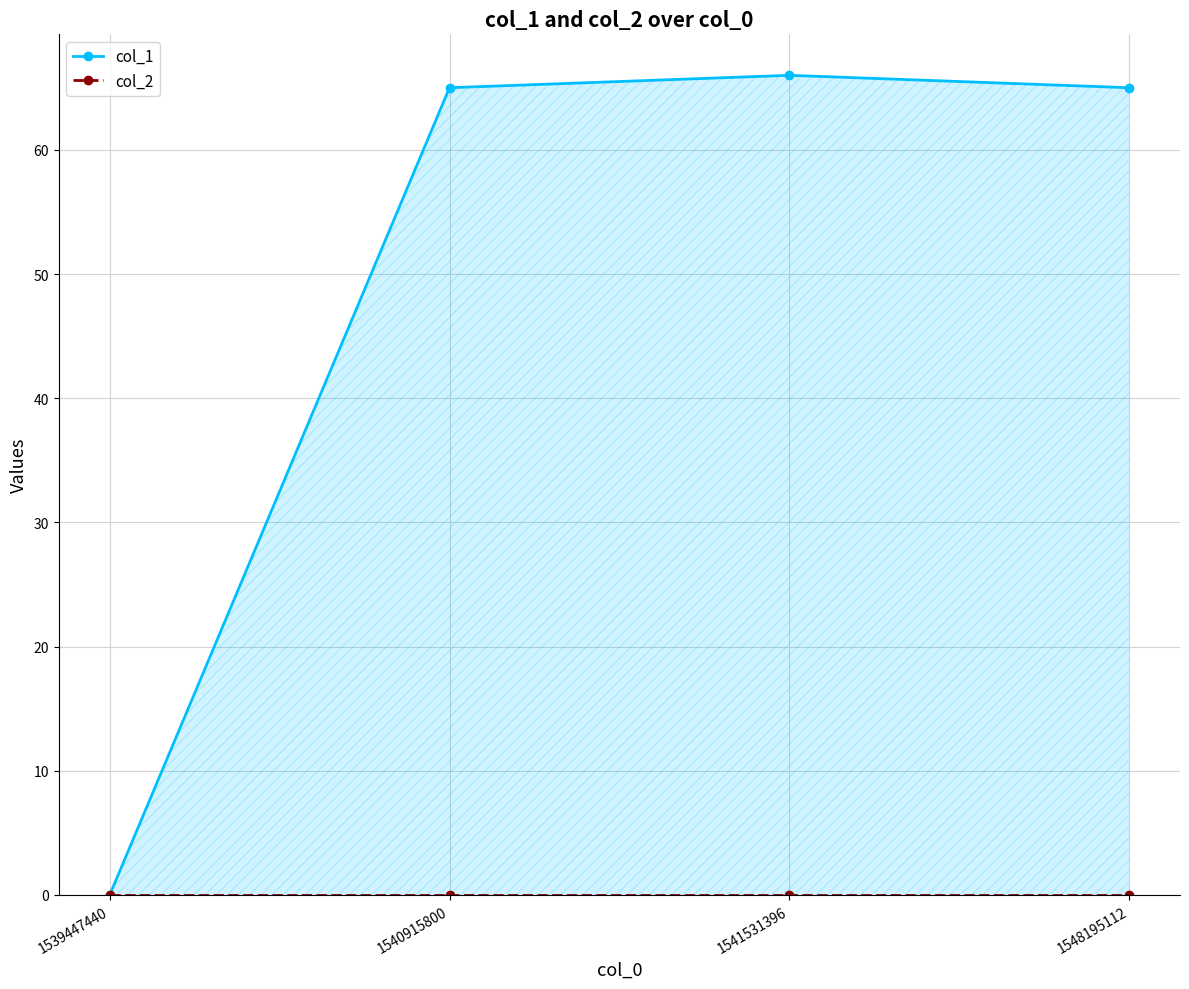

What is the value of the col_1 point at the 3rd from the left?

66